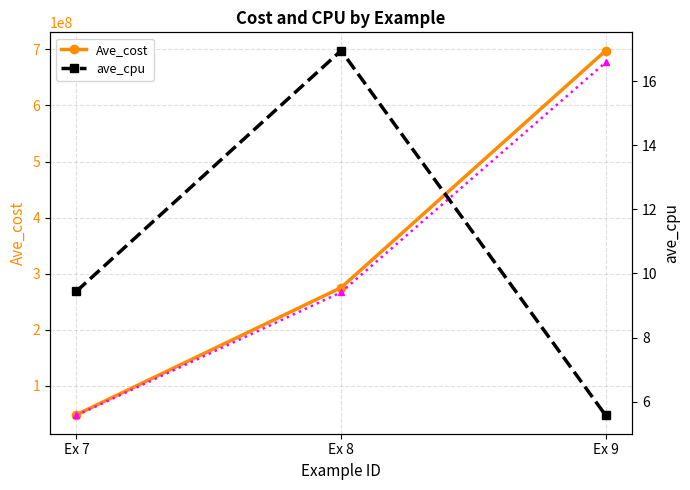

What is the sum of the Ave_cost values at Ex 8 and Ex 9?

973156027.8